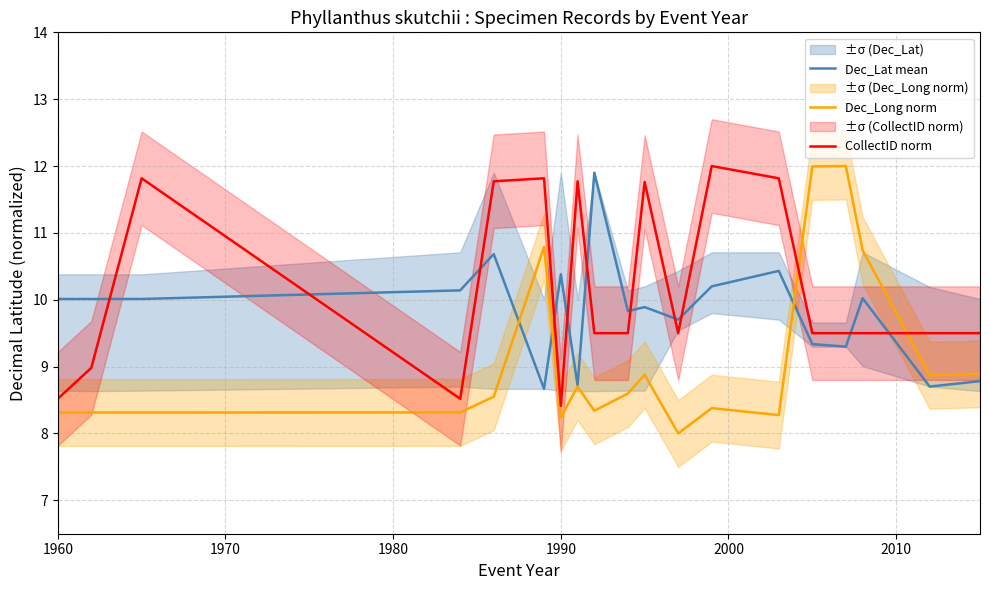

True or false: CollectID norm and Dec_Lat mean cross at least once.

True